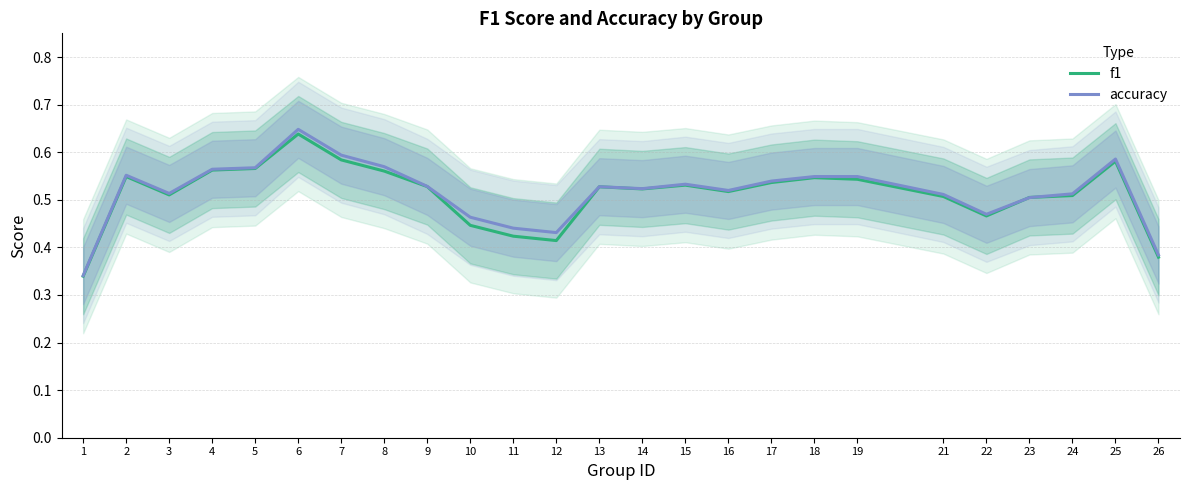

Between which two adjacent categories do accuracy and f1 first intersect?

22 and 23